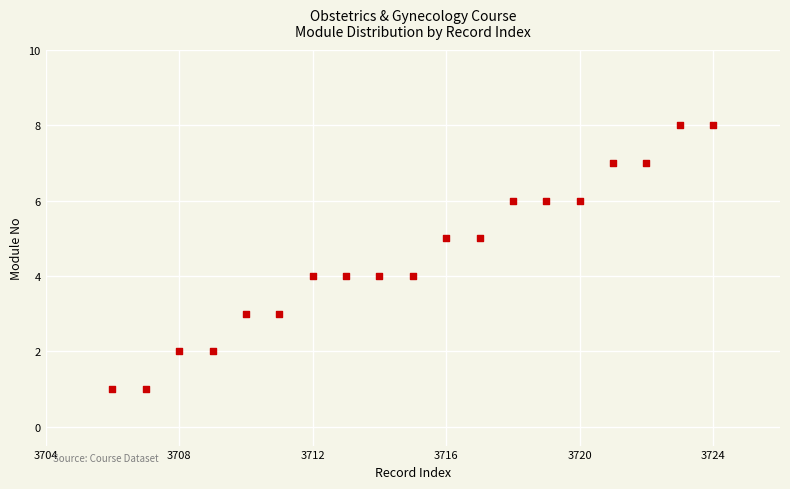

What is the range of Y values (max minus min)?

7